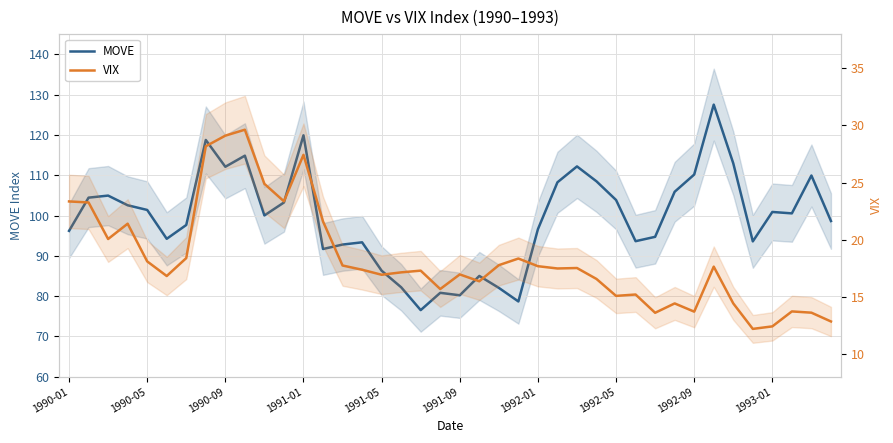

True or false: MOVE has a value of 136.4 at 22.

False